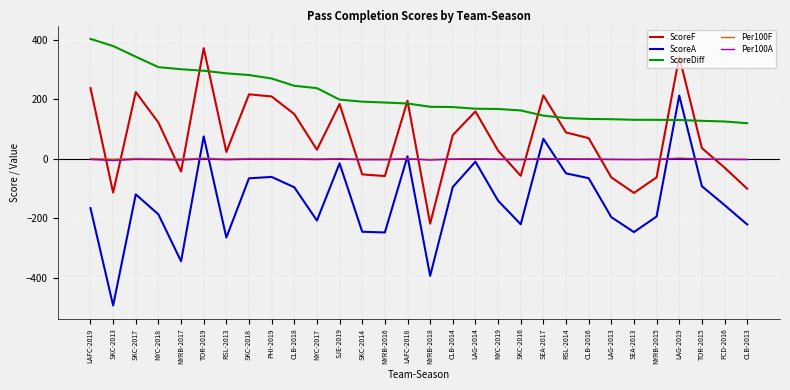

Is the value of Per100F at LAFC-2018 greater than the value of ScoreDiff at NYC-2017?

No